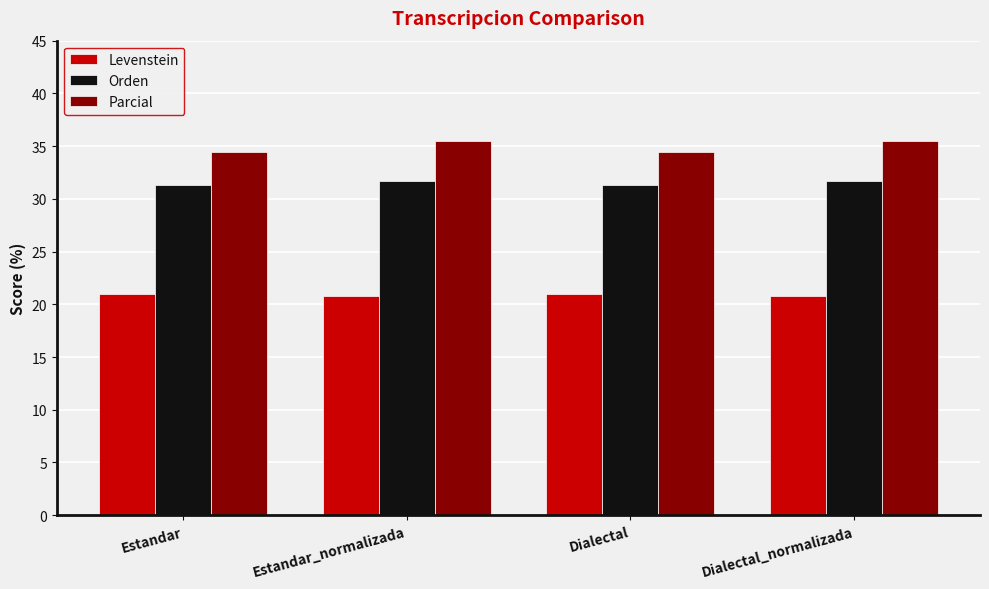

What are all the series names shown in the legend?

Levenstein, Orden, Parcial